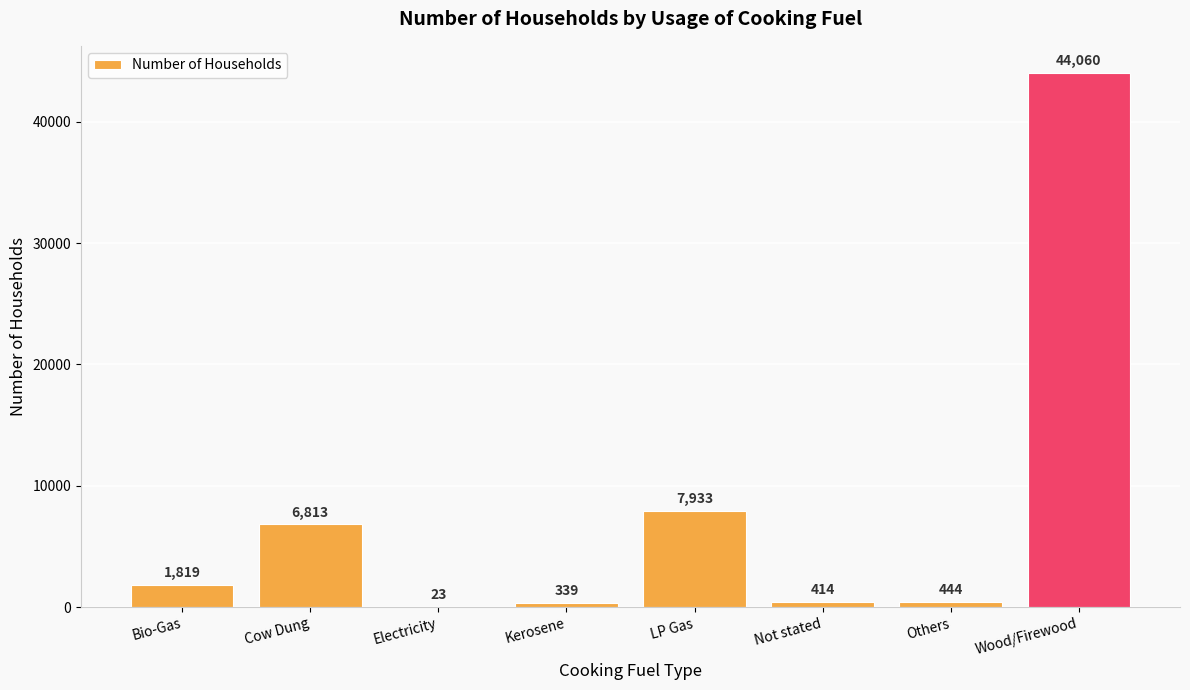

Where is the data nearest to the value 22041?

LP Gas